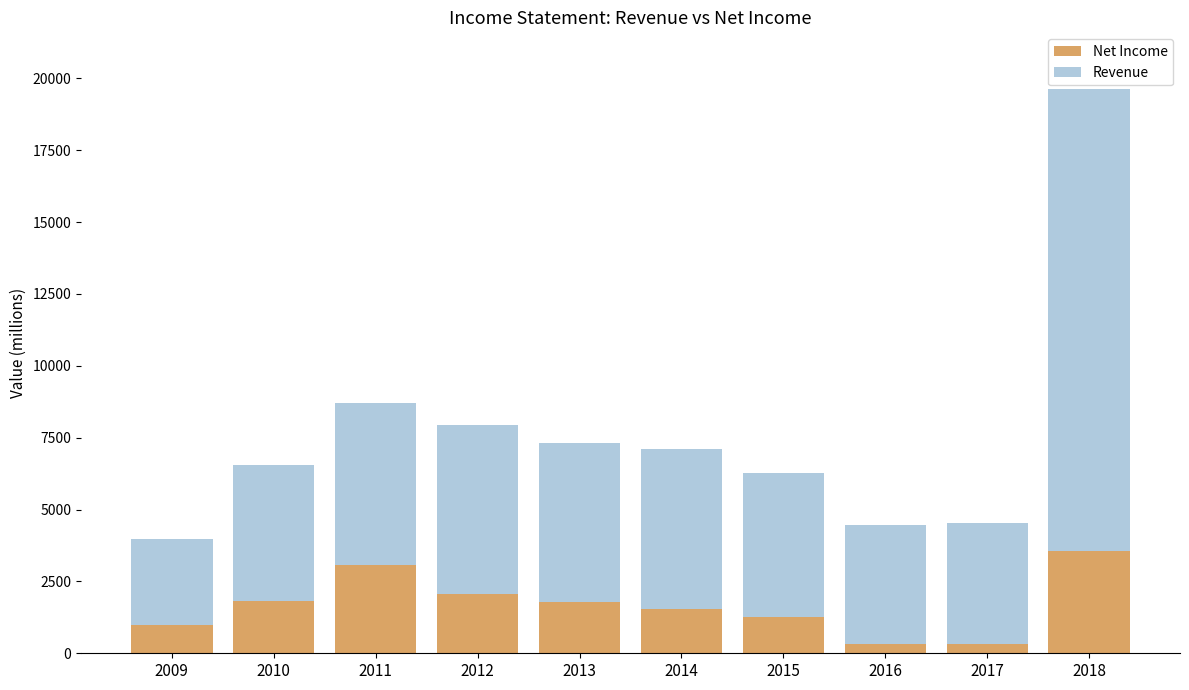

The value of Net Income at 2017 is 327. True or false?

True